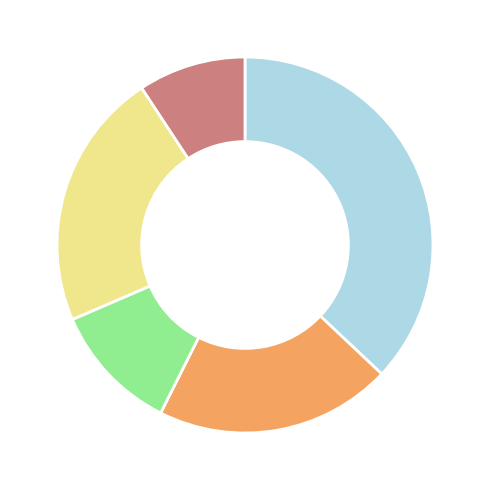

Is there any slice that represents more than half of the pie?

No